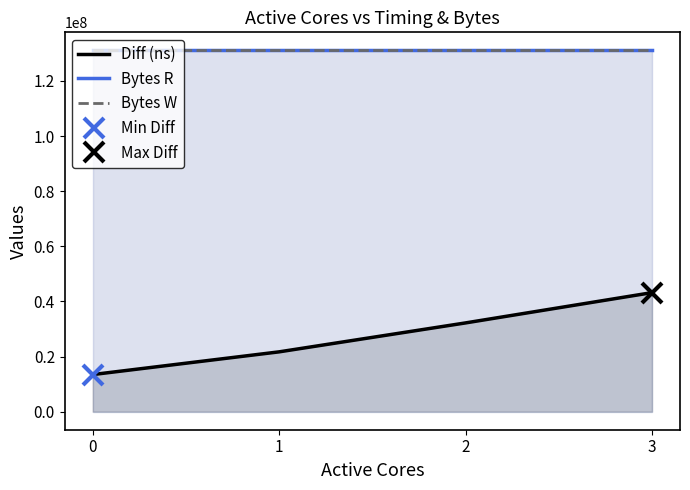

What is the sum of the Bytes W values at 1 and 0?

262144000